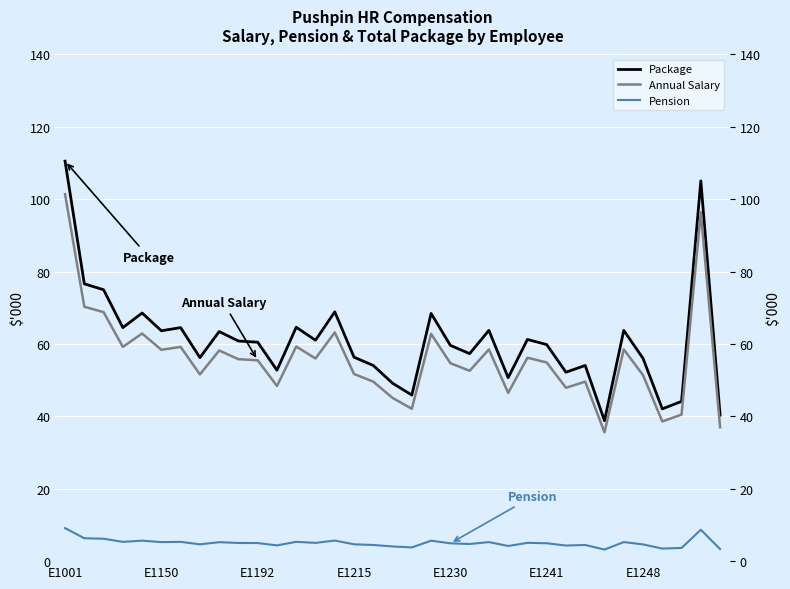

What is the greatest value displayed?

110.5